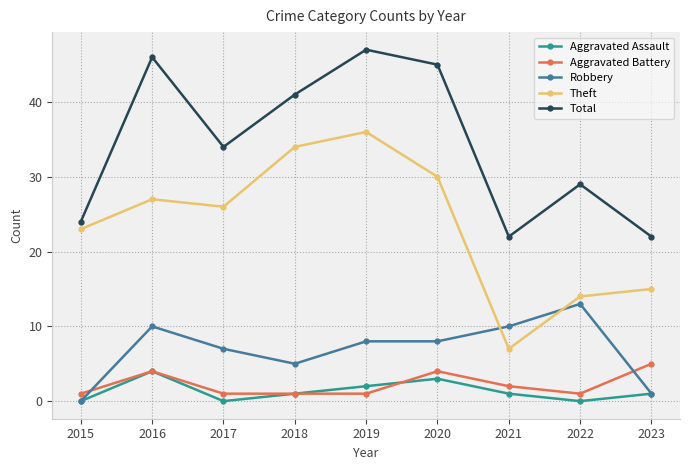

List the labels in order of Theft value, smallest first.

2021, 2022, 2023, 2015, 2017, 2016, 2020, 2018, 2019